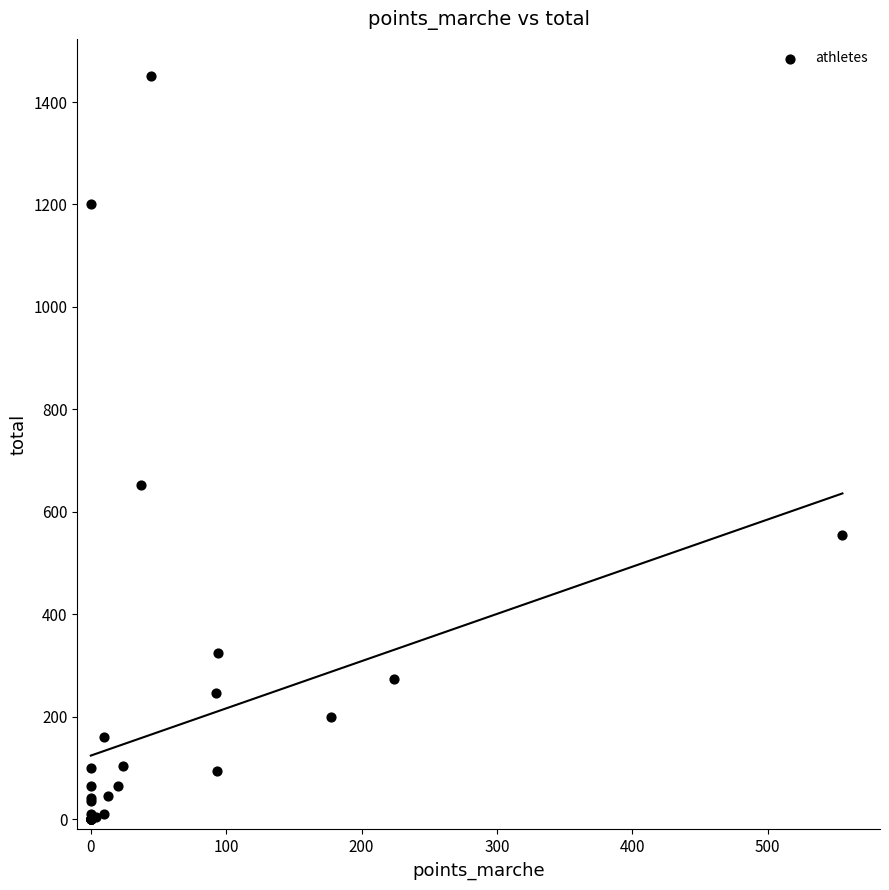

What Y value in the scatter plot is closest to 725?

652.9